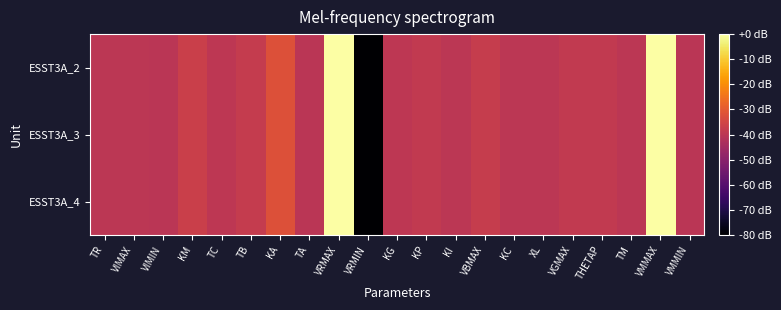

Reading left to right, extract all data points from this chart.

ESST3A_2: TR=-40.0	VIMAX=-39.9	VIMIN=-40.1	KM=-36.8	TC=-39.6	TB=-38.0	KA=-31.9	TA=-40.0	VRMAX=-0.0	VRMIN=-80.0	KG=-39.6	KP=-38.5	KI=-39.8	VBMAX=-37.8	KC=-40.0	XL=-40.0	VGMAX=-38.4	THETAP=-38.7	TM=-39.8	VMMAX=-0.0	VMMIN=-40.0
ESST3A_3: TR=-40.0	VIMAX=-39.9	VIMIN=-40.1	KM=-36.8	TC=-39.6	TB=-38.0	KA=-31.9	TA=-40.0	VRMAX=-0.0	VRMIN=-80.0	KG=-39.6	KP=-38.5	KI=-39.8	VBMAX=-37.8	KC=-40.0	XL=-40.0	VGMAX=-38.4	THETAP=-38.7	TM=-39.8	VMMAX=-0.0	VMMIN=-40.0
ESST3A_4: TR=-40.0	VIMAX=-39.9	VIMIN=-40.1	KM=-36.8	TC=-39.6	TB=-38.0	KA=-31.9	TA=-40.0	VRMAX=-0.0	VRMIN=-80.0	KG=-39.6	KP=-38.5	KI=-39.8	VBMAX=-37.8	KC=-40.0	XL=-40.0	VGMAX=-38.4	THETAP=-38.7	TM=-39.8	VMMAX=-0.0	VMMIN=-40.0